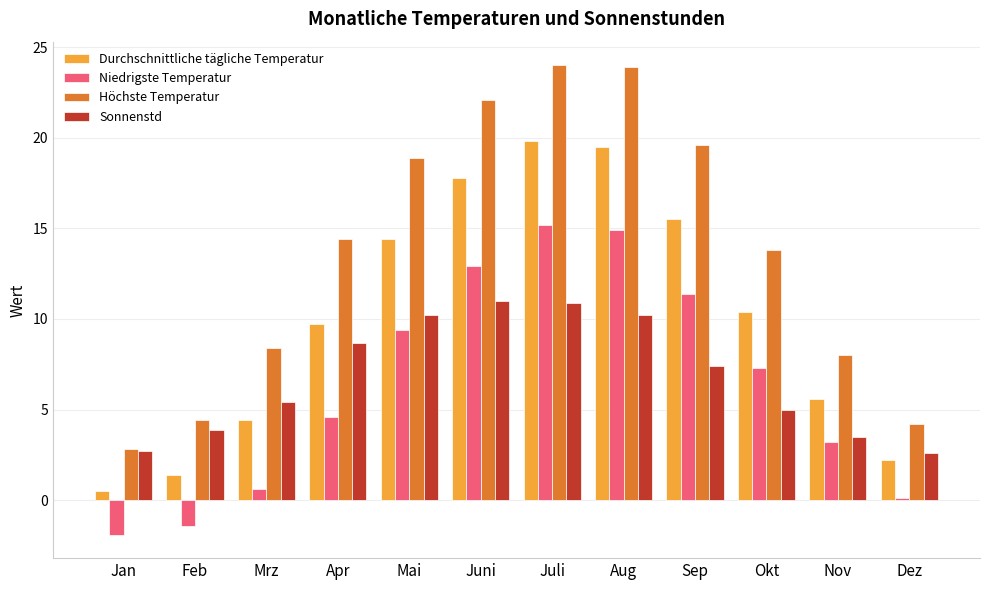

What position from the right is Juni?

7